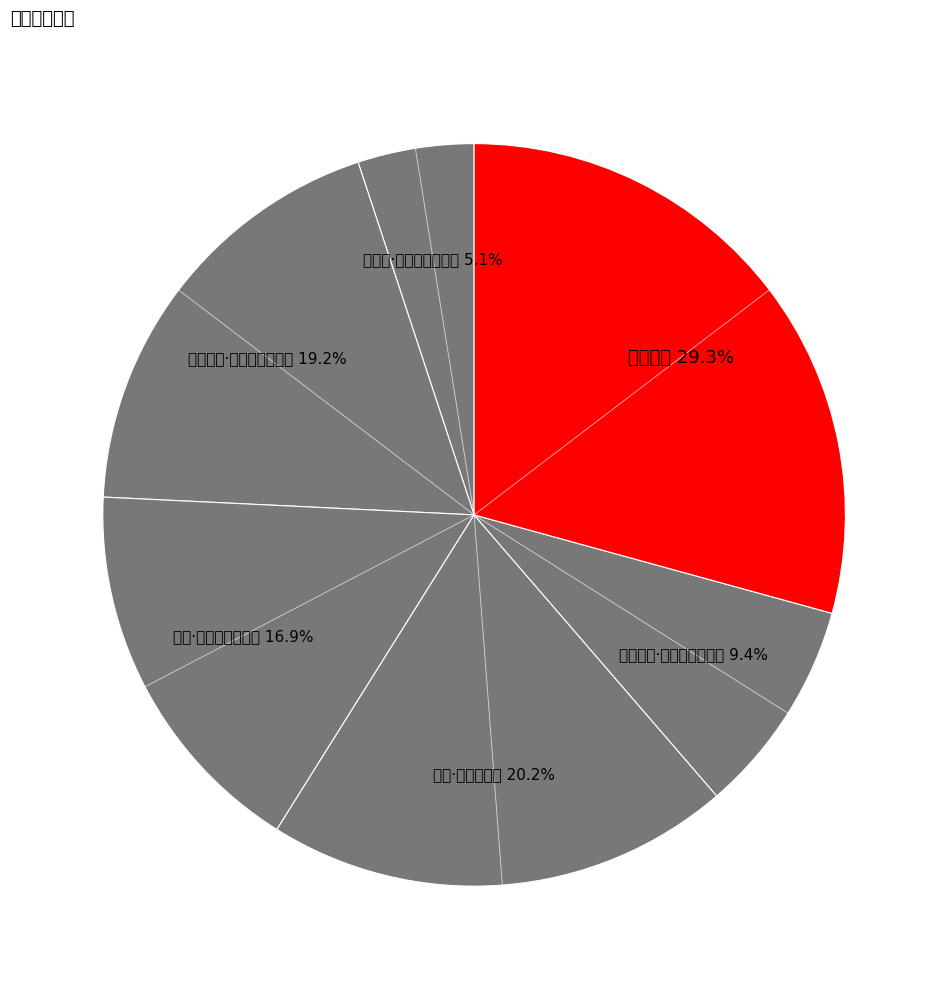

Rank the categories by value from lowest to highest.

虞美人·十年久共梅花别, 烟中梅花·烟晨梅花别是清, 咏梅·我与梅花别一期, 梅花别墅·梅花作伴出恒蹊, 梅花·别有当窗艳, 梅花别墅